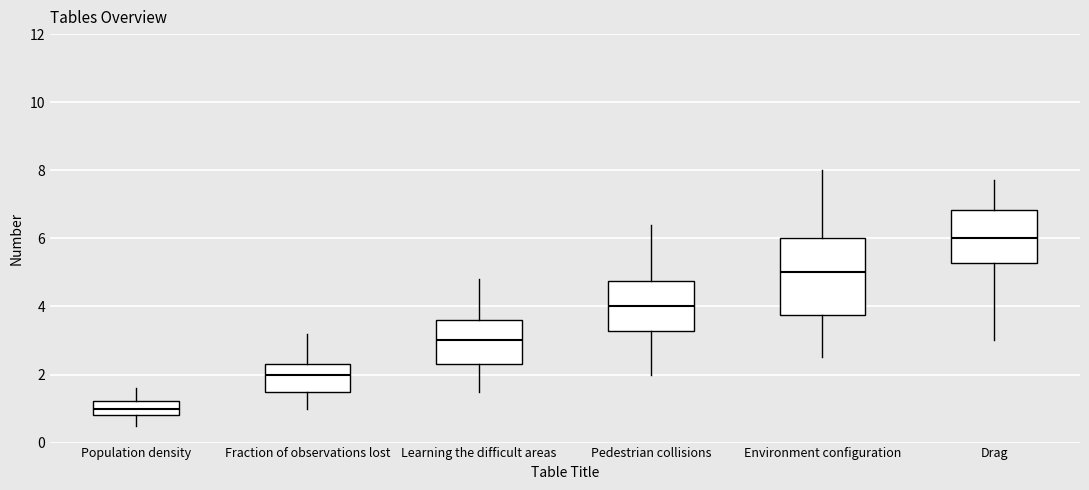

Which box is the tallest, from its lower edge to its upper edge?

Environment configuration